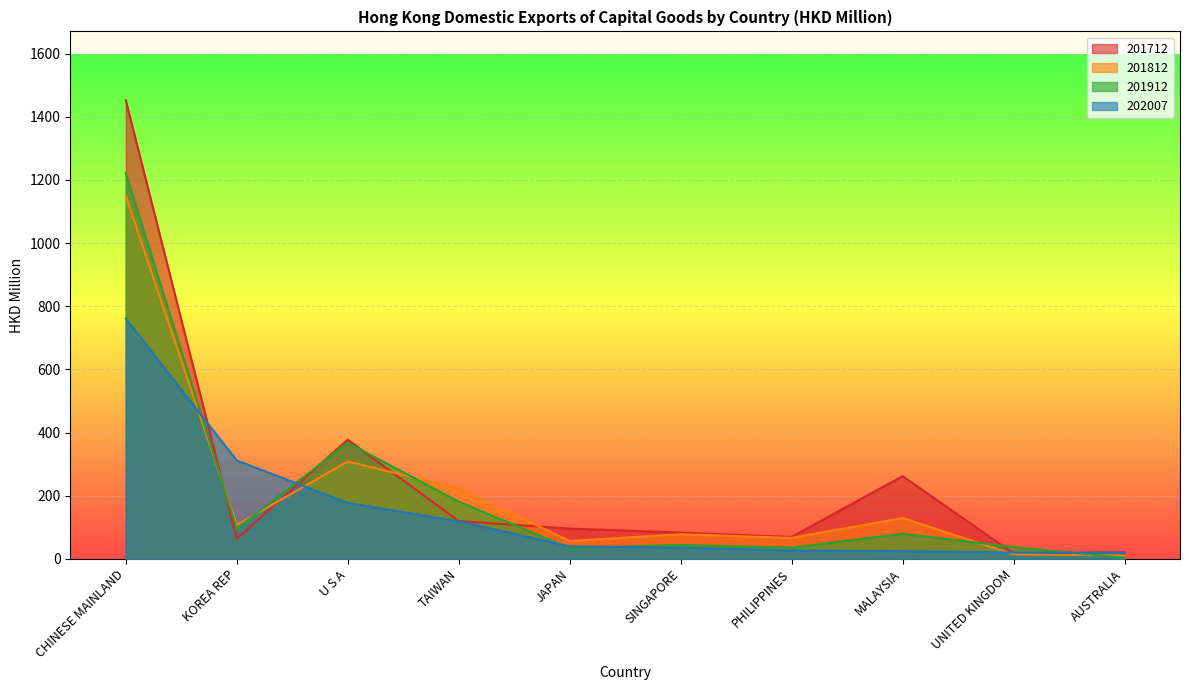

What is the sum of the 201912 values at U S A and MALAYSIA?

446.8